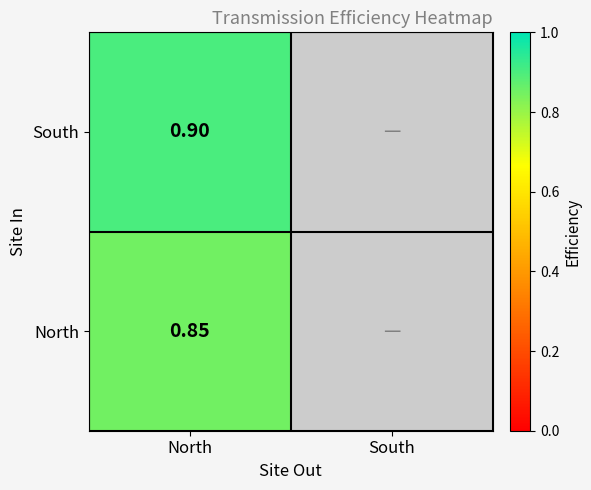

At North, list the series in order from largest to smallest.

South, North